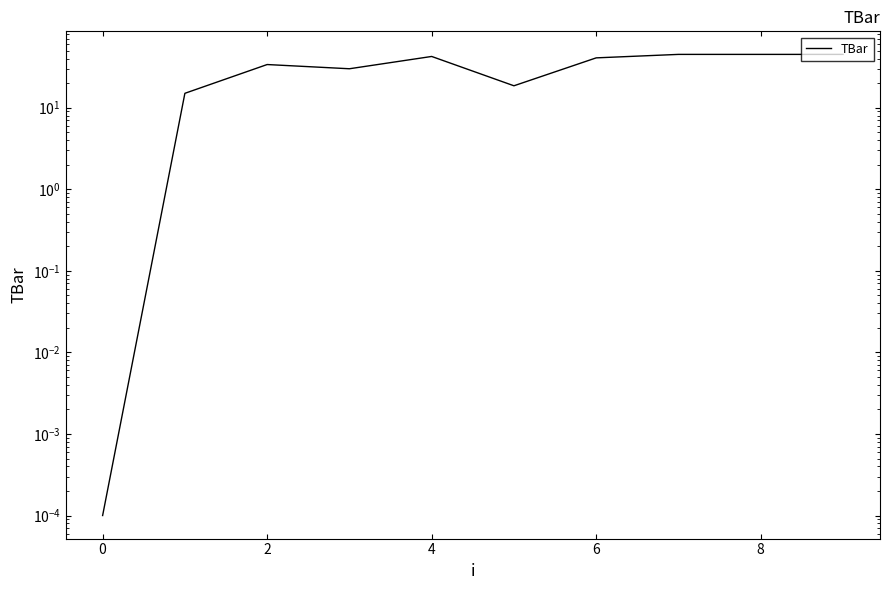

True or false: the data has more than 2 interior local peaks.

False